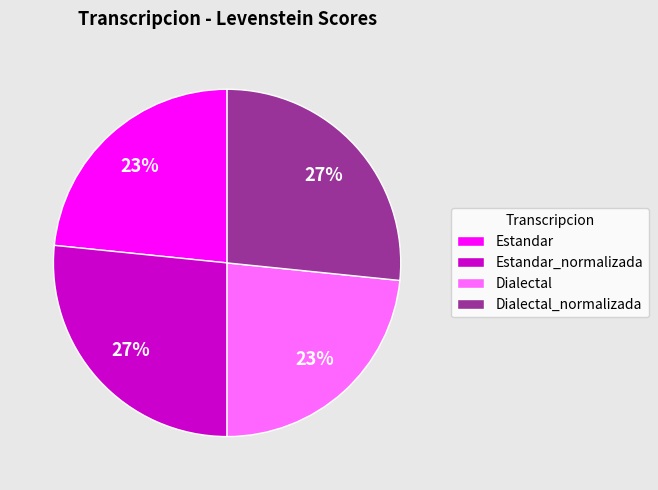

Between Dialectal_normalizada and Dialectal, which is larger?

Dialectal_normalizada